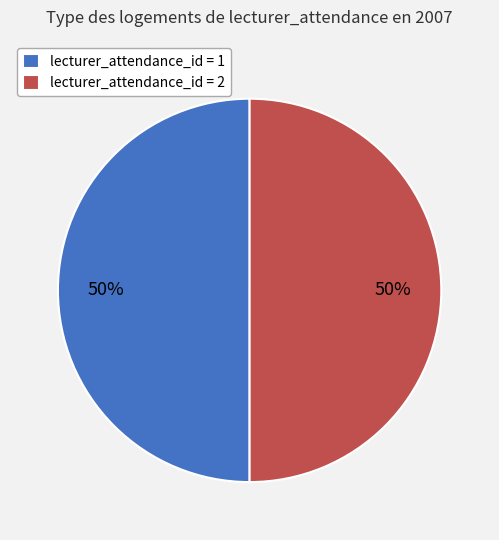

Is it true that lecturer_attendance_id = 2 is 50% of the pie?

True